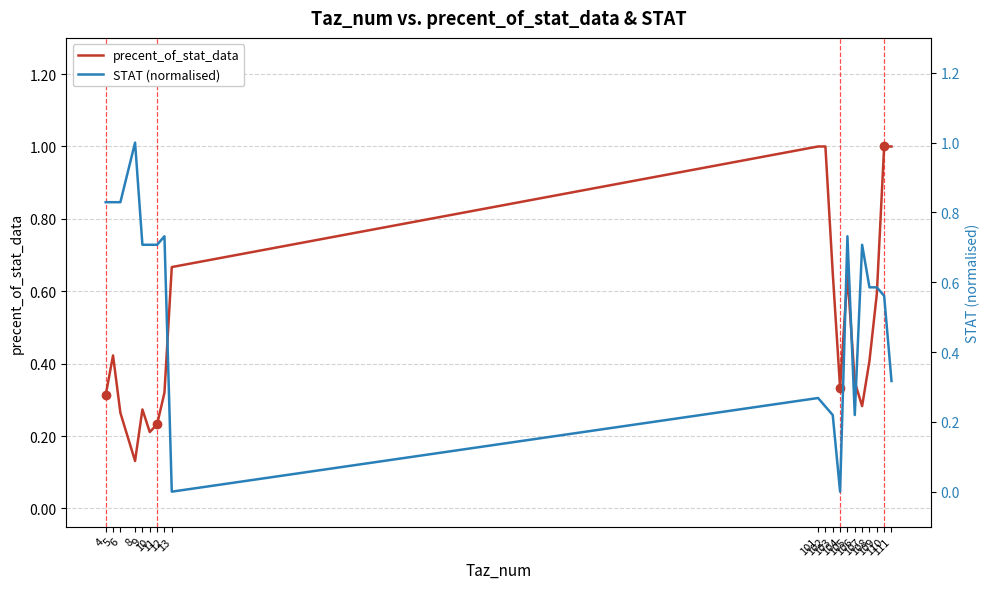

What is the value of the STAT (normalised) point at the 15th from the left?

0.2